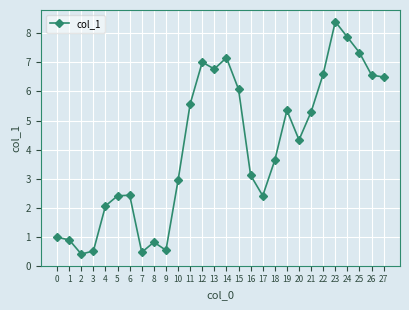

At which category does the chart reach its peak across all series?

23